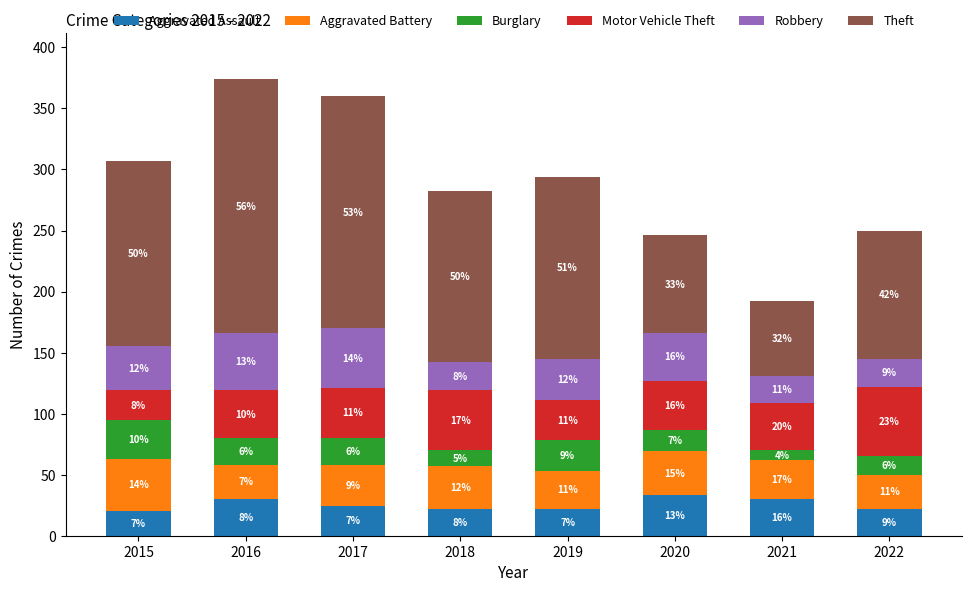

How many bars are there in total?

8